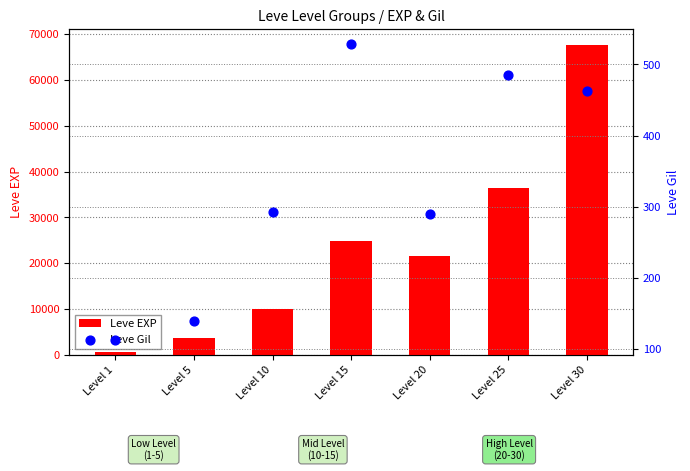

Which series contains the highest Y value?

Leve EXP